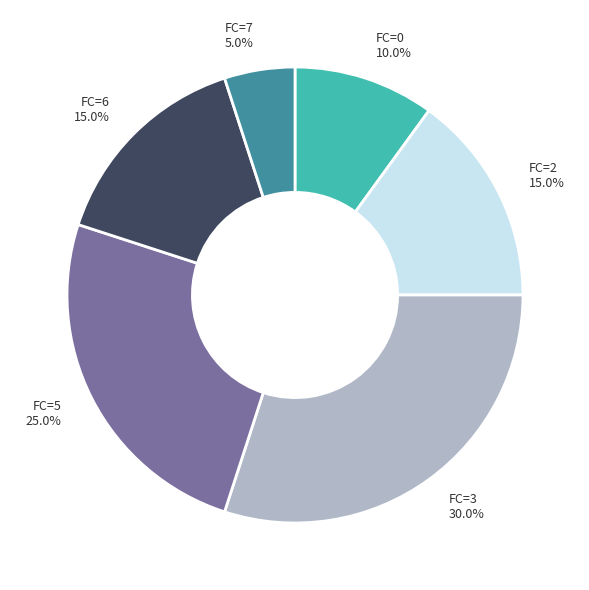

Does any single category account for the majority?

No